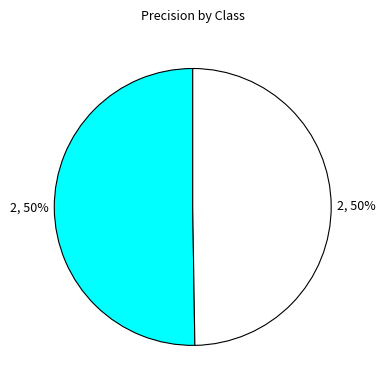

How many segments does this pie chart have?

2